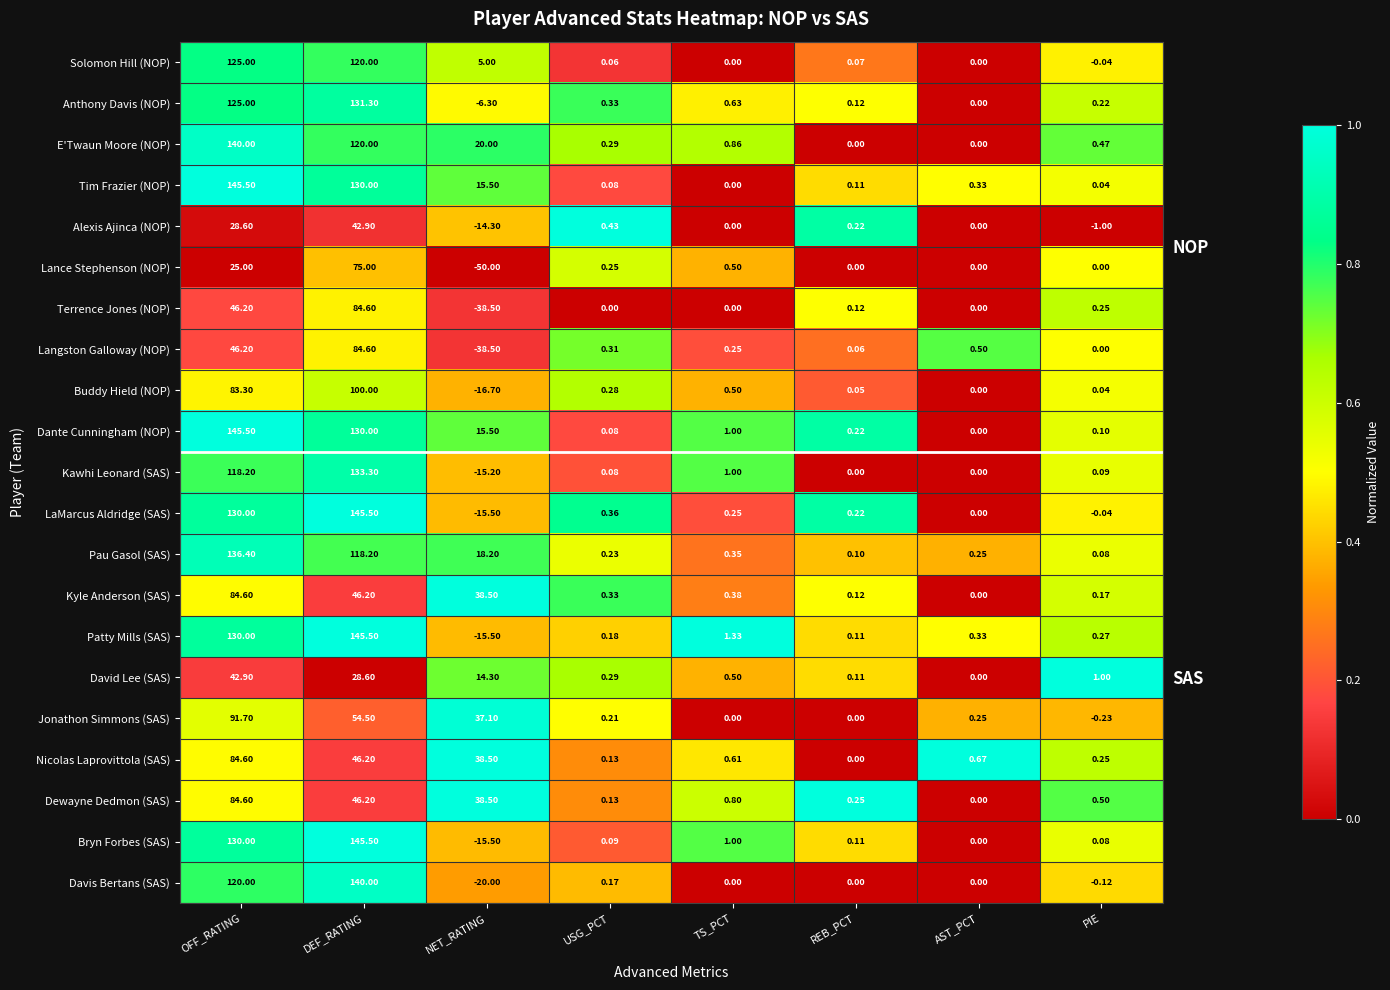

What is the maximum value shown in the chart?

145.5